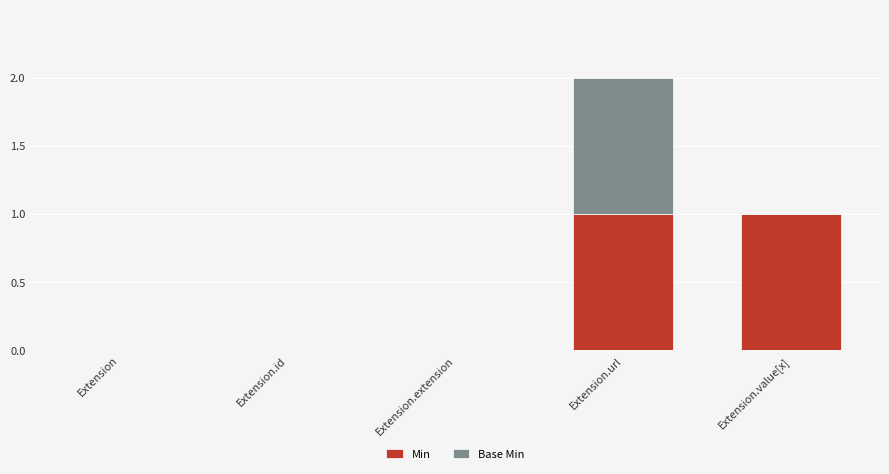

Does the chart contain stacked bars?

Yes